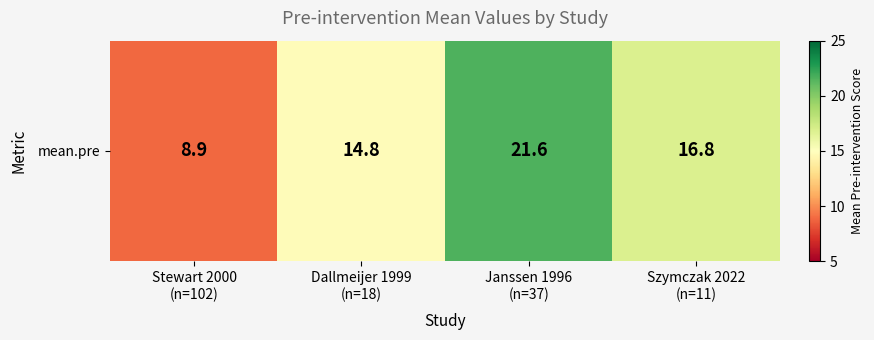

Reading right to left, what are all the values shown in this chart?

16.8	21.6	14.8	8.9